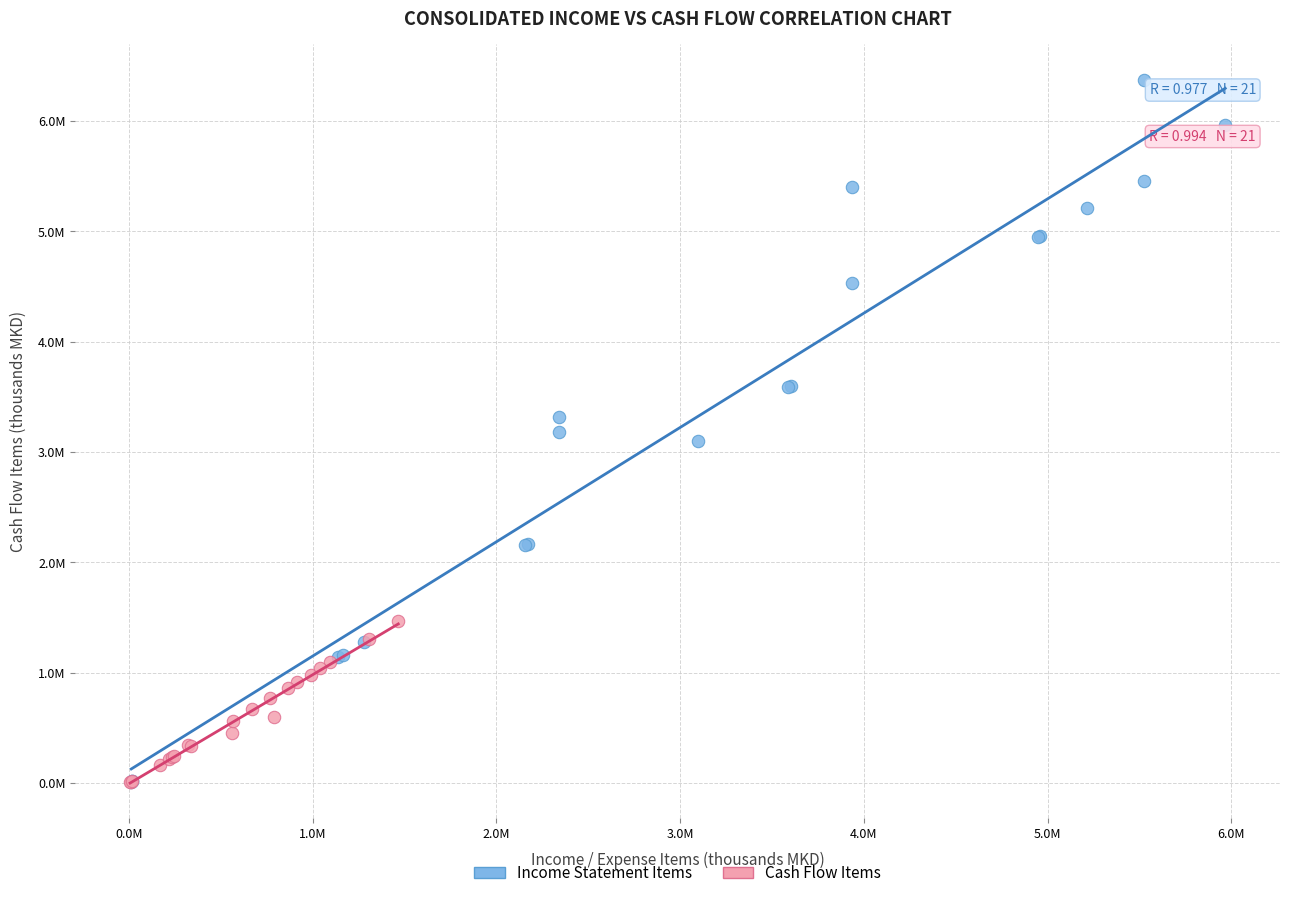

What are all the series names shown in the legend?

Income Statement Items, Cash Flow Items